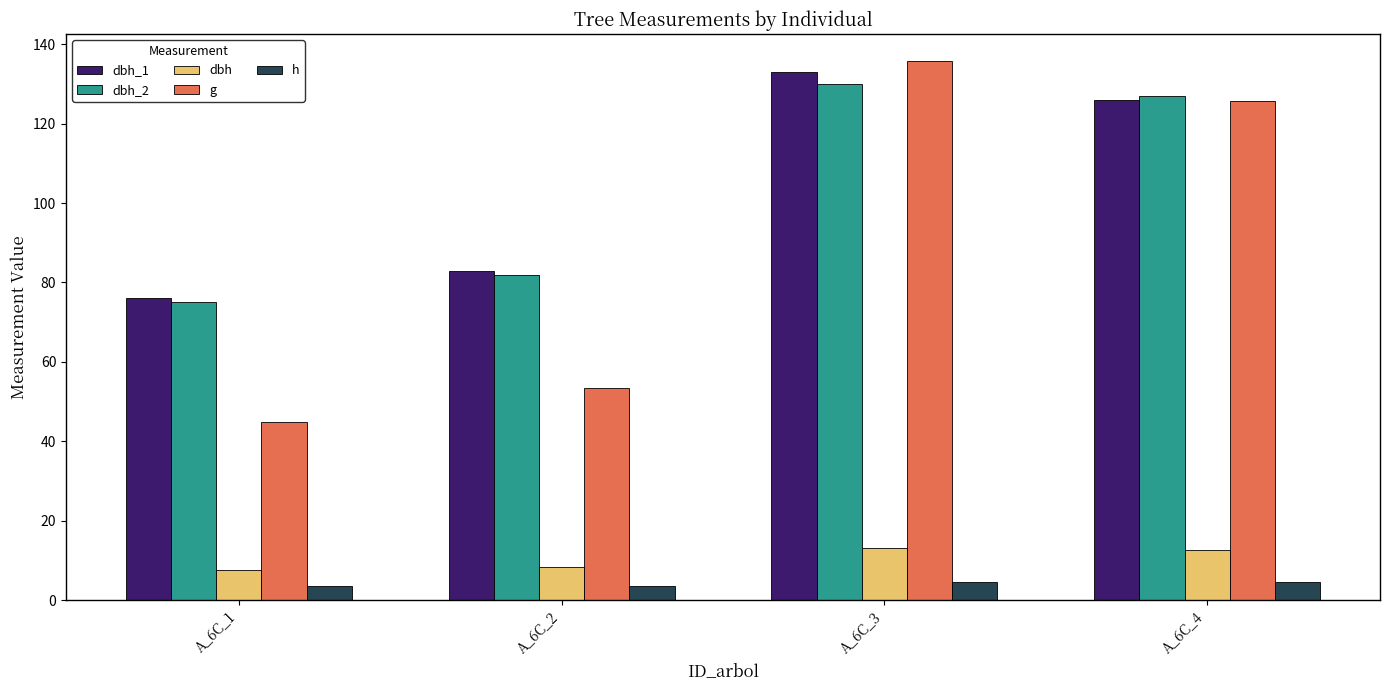

Which category has the lowest value in the dbh_2 series?

A_6C_1